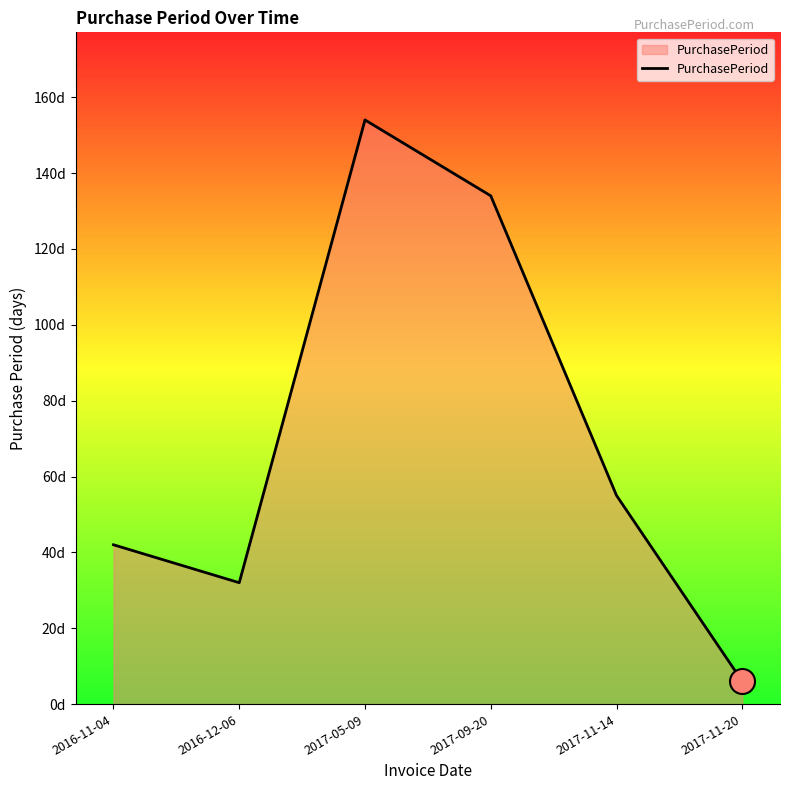

What is the difference between the second highest and second lowest values?

102